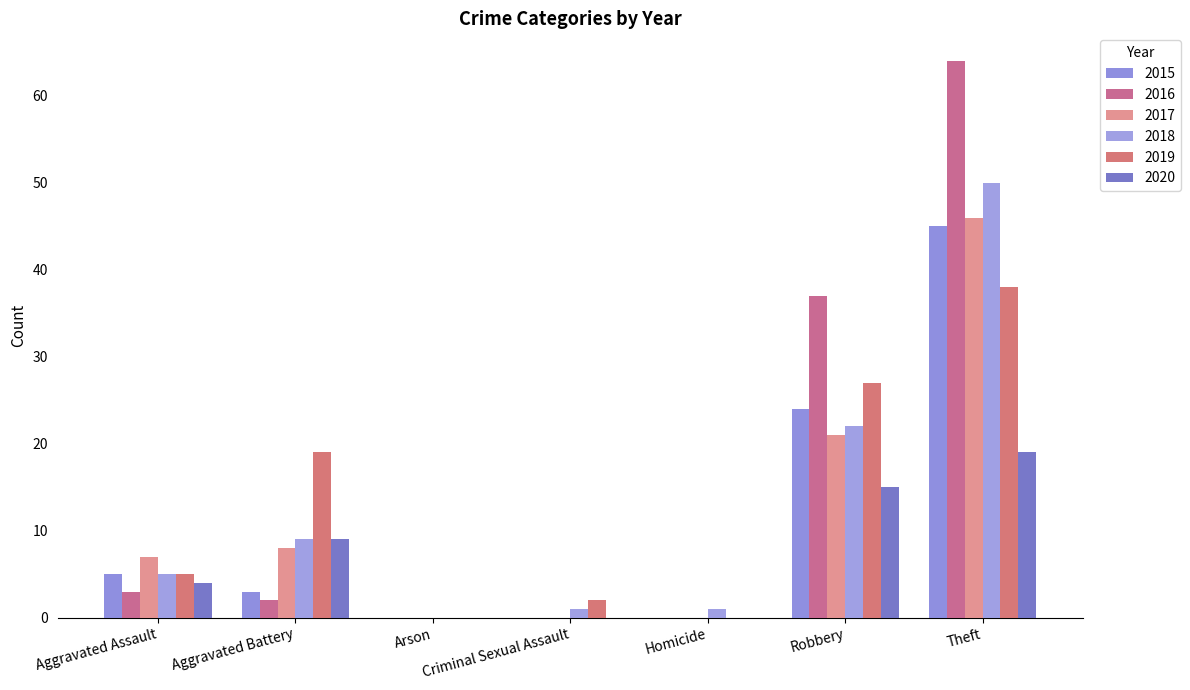

How many categories are shown in the chart?

7